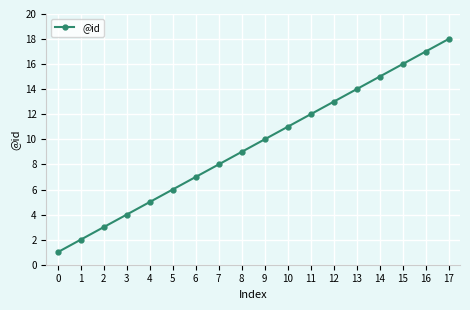

What is the ratio of the value at 16 to the value at 5?

2.8